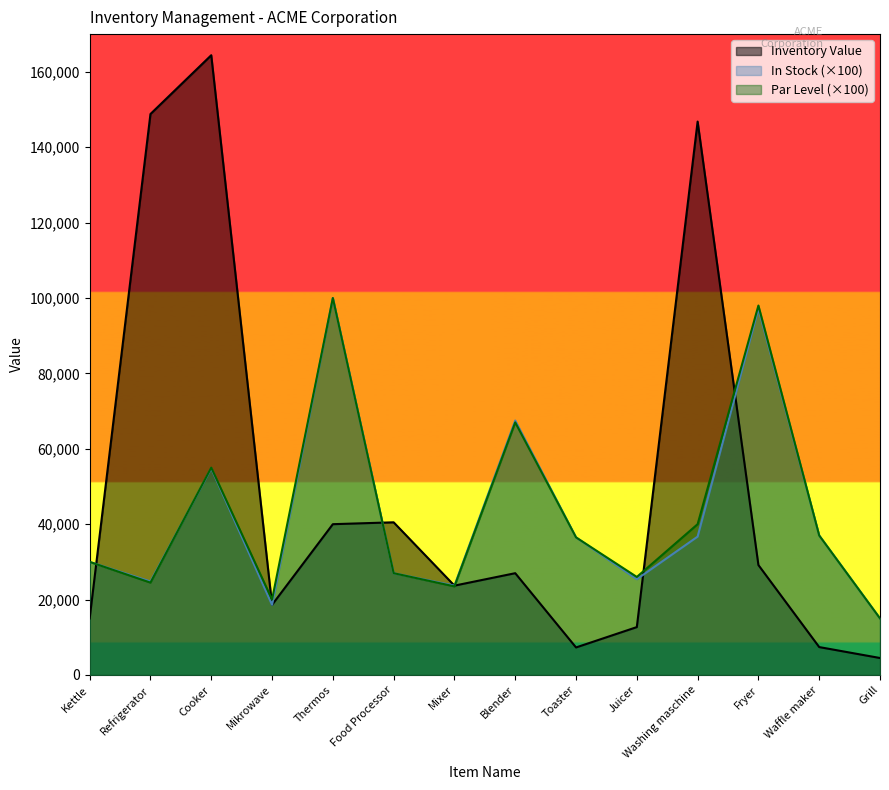

Reading right to left, transcribe all the data shown in this chart.

Inventory Value: 4500	7400	29160	146800	12700	7300	27000	23700	40500	40000	18600	164400	148800	15000
In Stock: 15000	37000	97200	36700	25400	36500	67500	23700	27000	100000	18600	54800	24800	30000
Par Level: 15000	37000	98000	40000	26000	36500	67000	23500	27000	100000	20000	55000	24500	30000